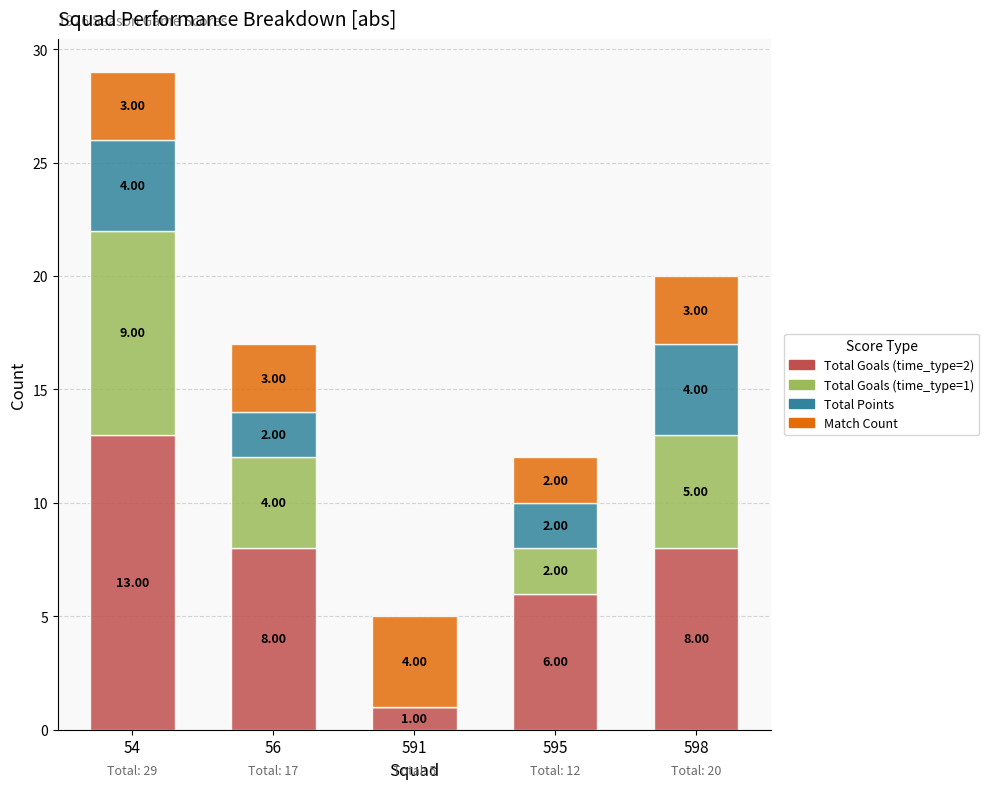

At which category is the sum across all series the highest?

54